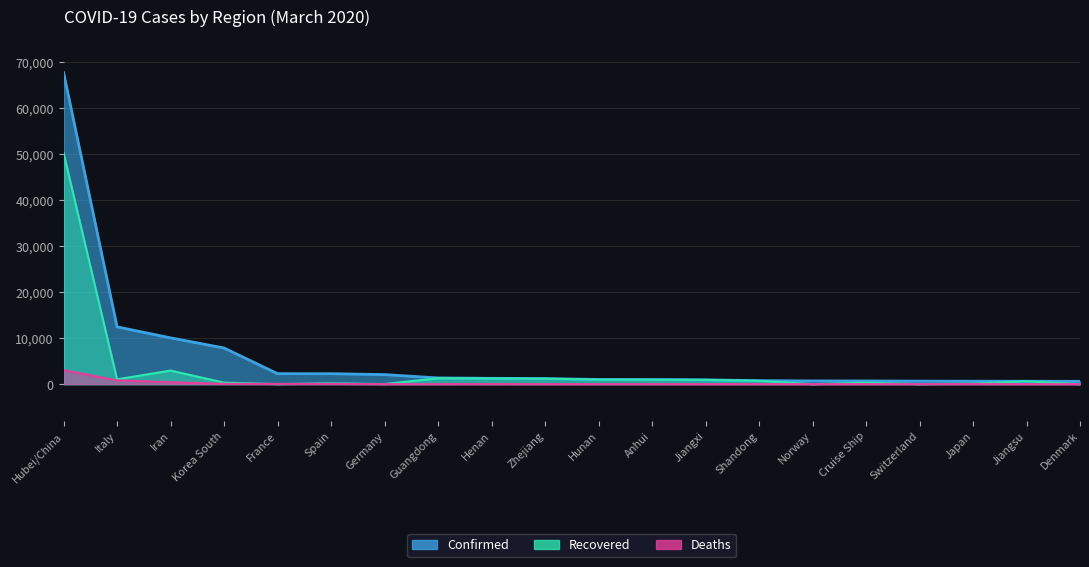

Which series ends up on top after the final intersection of Recovered and Deaths?

Recovered